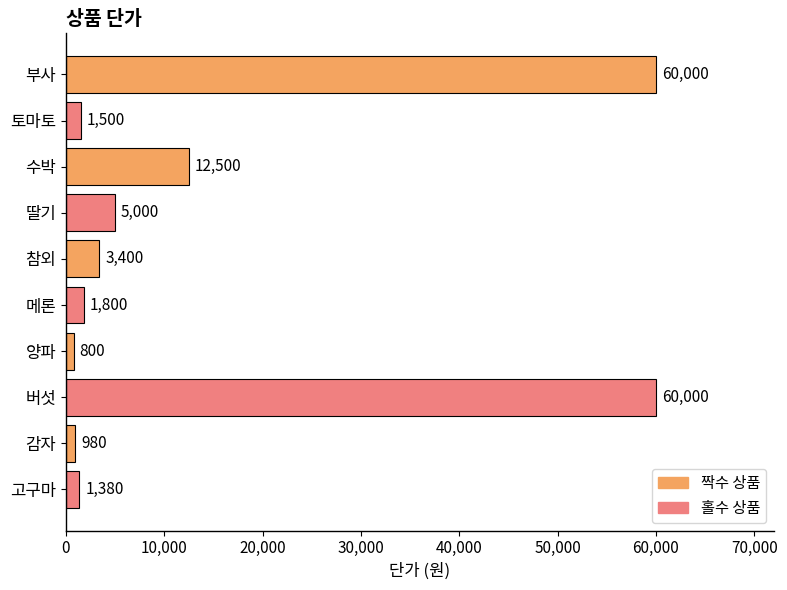

Count the number of data series in this chart.

1